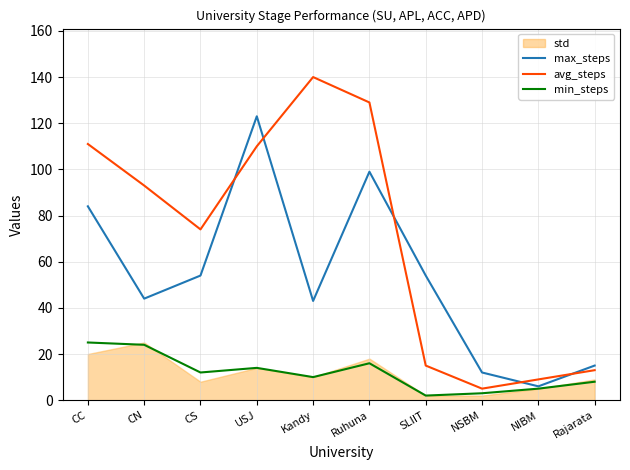

How many lines are shown in the chart?

3